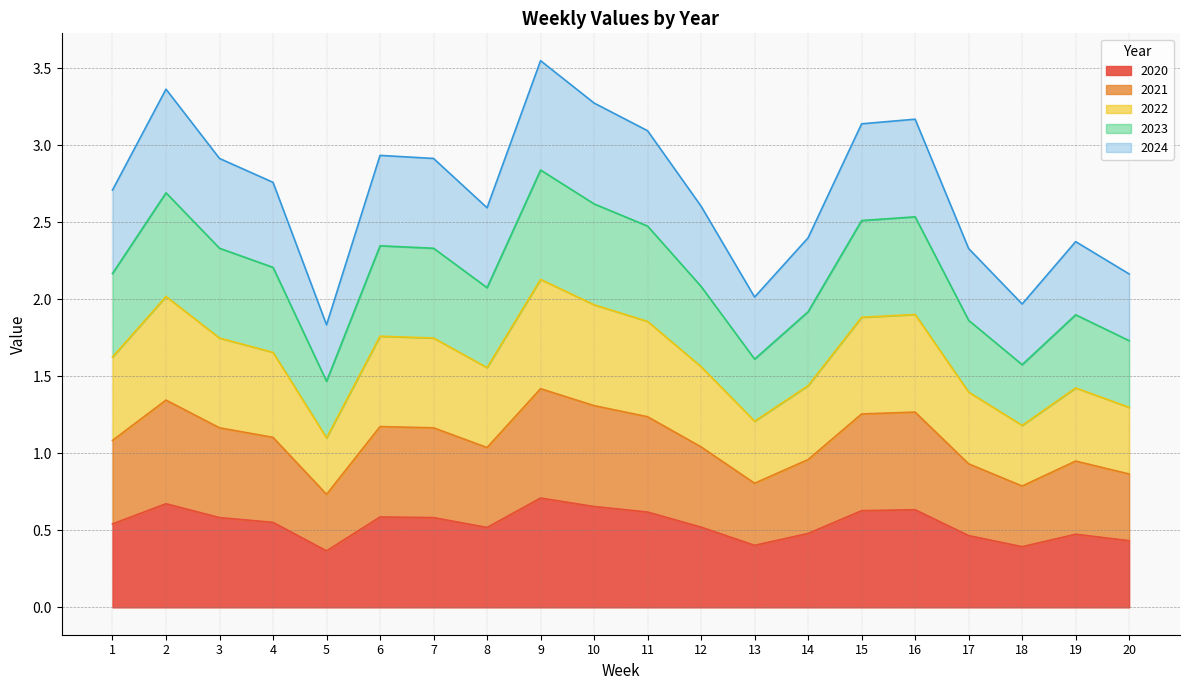

At which category does 2024 reach its first local valley?

5